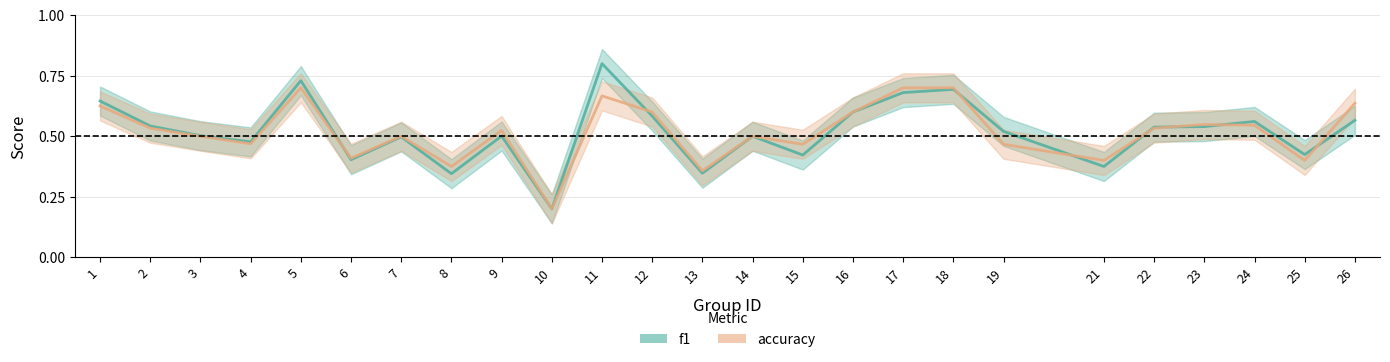

True or false: accuracy has more than 2 points higher than both neighbors.

True